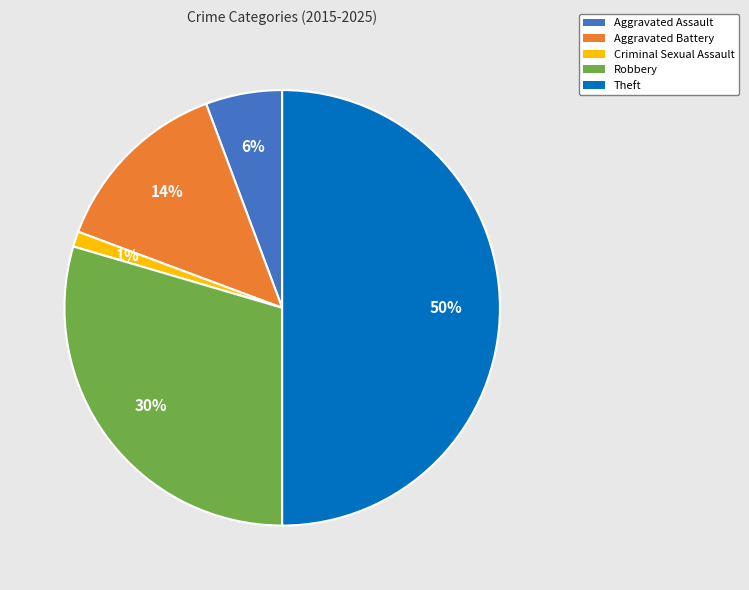

Do Aggravated Battery and Criminal Sexual Assault together represent more than half of the pie?

No